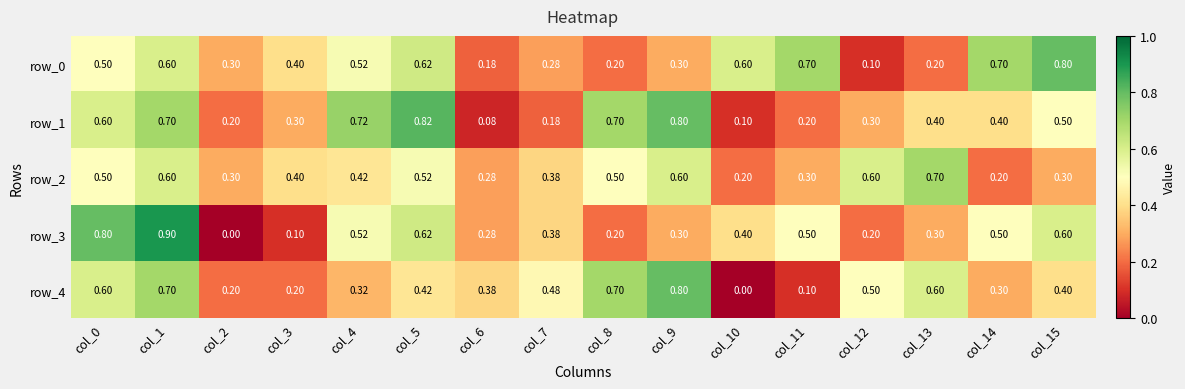

The row_2 series shows 0.1 at col_11. True or false?

False